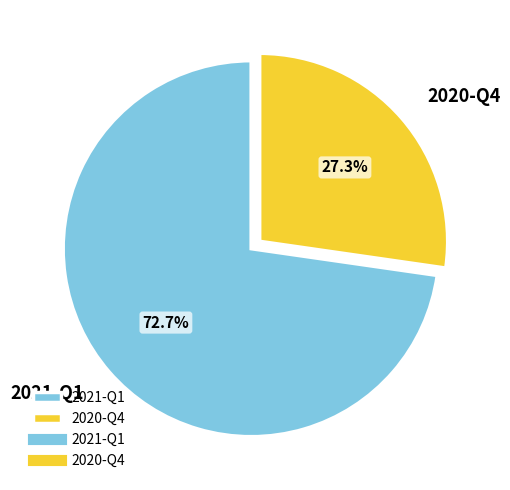

How many segments does this pie chart have?

2